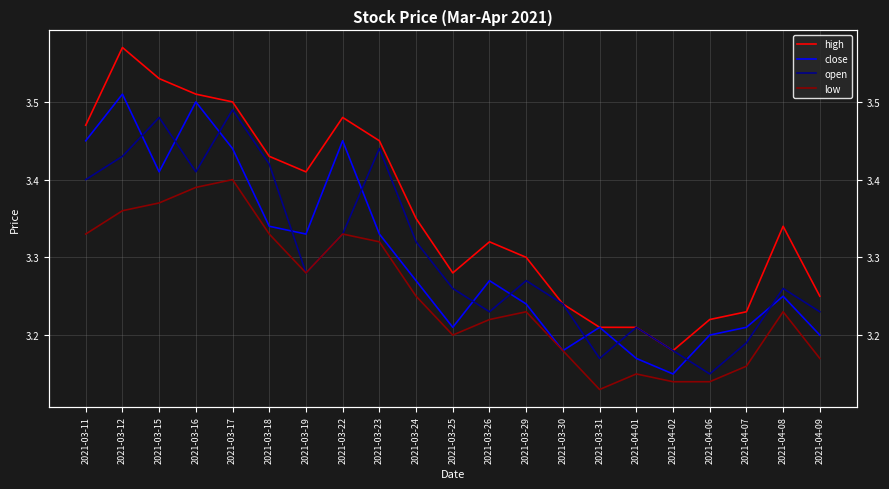

Which series has the largest total across all categories?

high